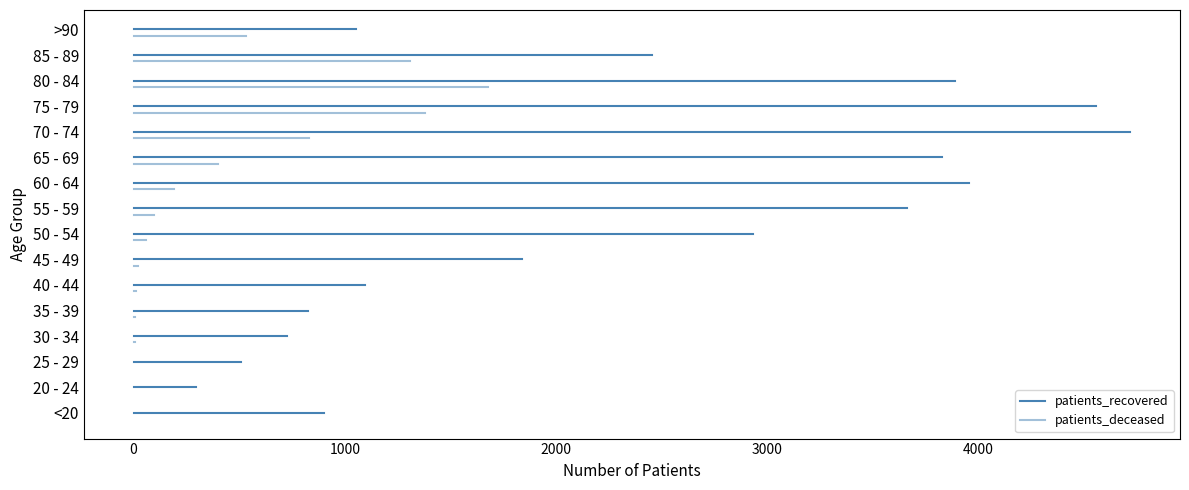

What are all the series names shown in the legend?

patients_recovered, patients_deceased